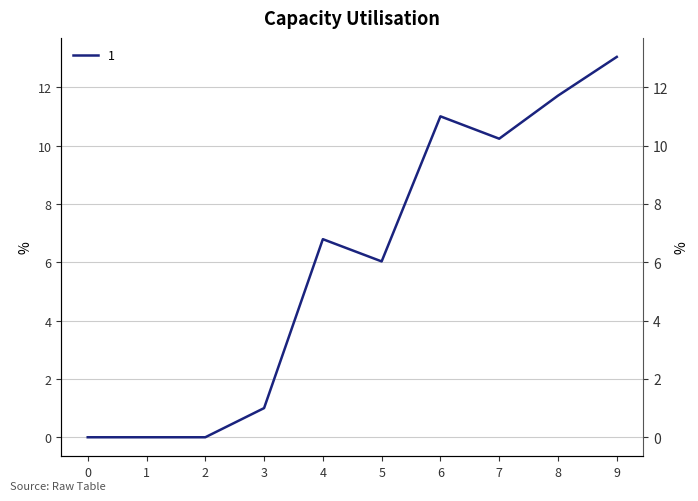

At which label is the value closest to 6?

5